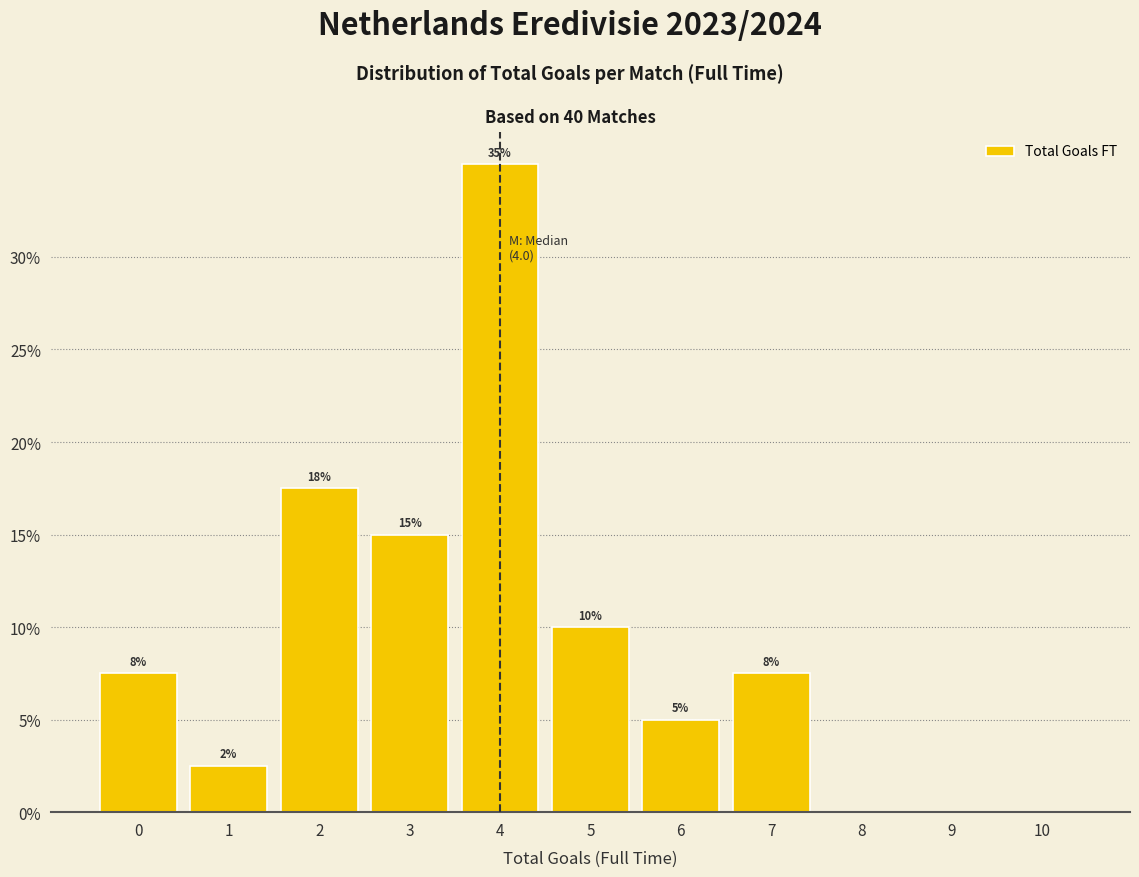

Which range on the x-axis has the tallest bar?

3.5 to 4.5